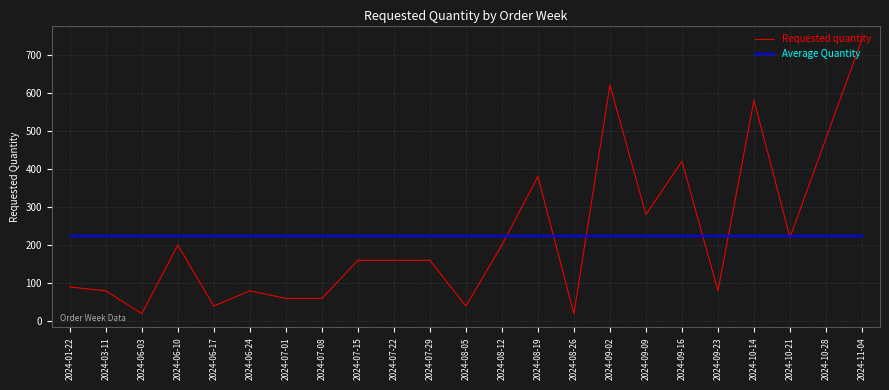

What position from the left is 2024-10-28?

22